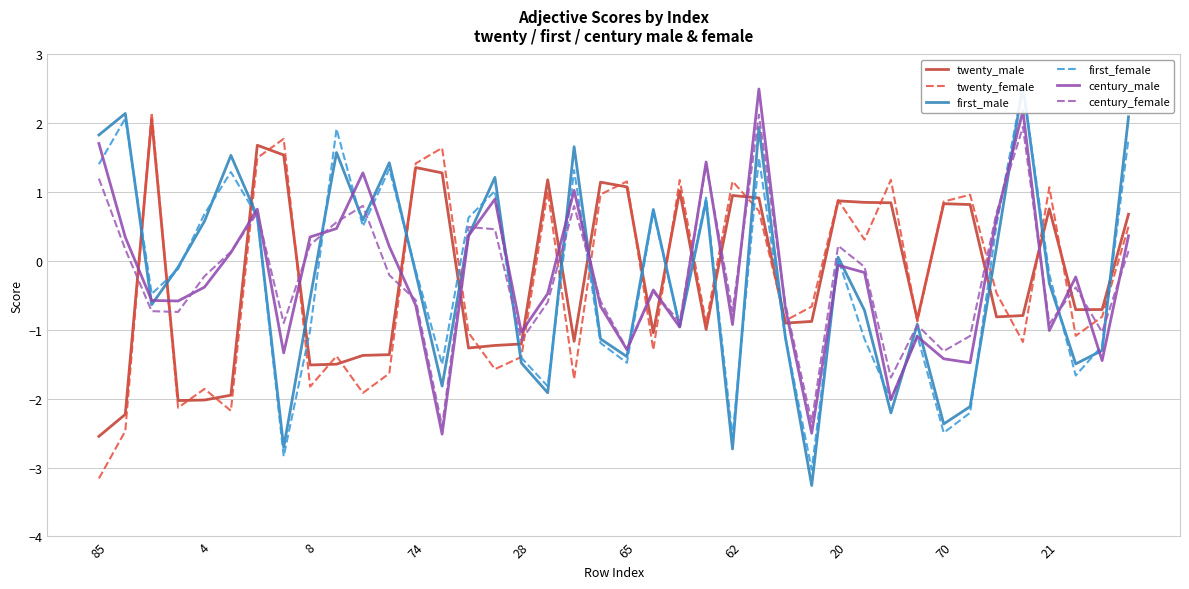

At which label does twenty_male reach its minimum?

85